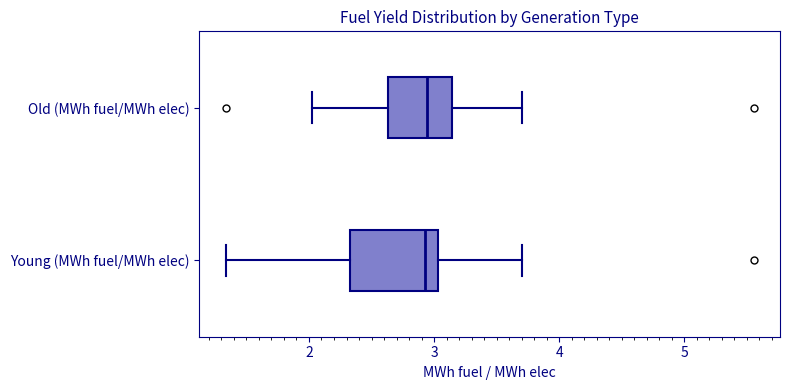

Where does the right whisker of the box for Old (MWh fuel/MWh elec) end on the x-axis? The values are not printed on the chart, so give them approximately, as read against the axis.

3.7